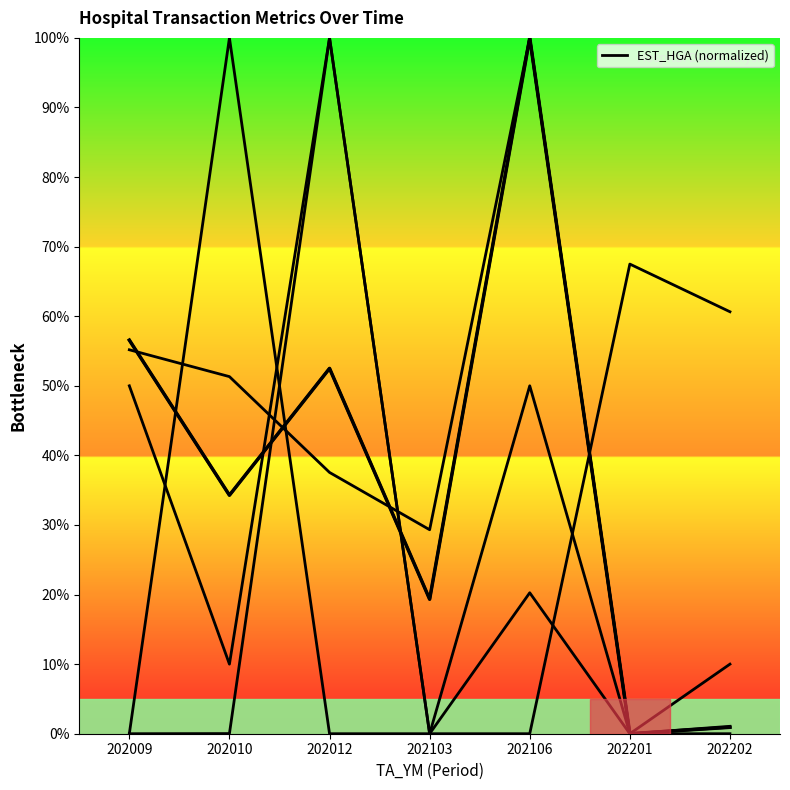

Reading left to right, what are all the values shown in this chart?

EST_HGA: 202009=56.6	202010=34.3	202012=52.5	202103=19.3	202106=100.0	202201=0.0	202202=0.9
AVG_AMT: 202009=55.2	202010=51.3	202012=37.6	202103=29.3	202106=100.0	202201=0.0	202202=1.1
EST_CNT: 202009=50.0	202010=10.0	202012=100.0	202103=0.0	202106=50.0	202201=0.0	202202=10.0
F60_RT: 202009=0.0	202010=100.0	202012=0.0	202103=0.0	202106=0.0	202201=67.5	202202=60.6
M50_RT: 202009=0.0	202010=0.0	202012=100.0	202103=0.0	202106=20.3	202201=0.0	202202=0.0